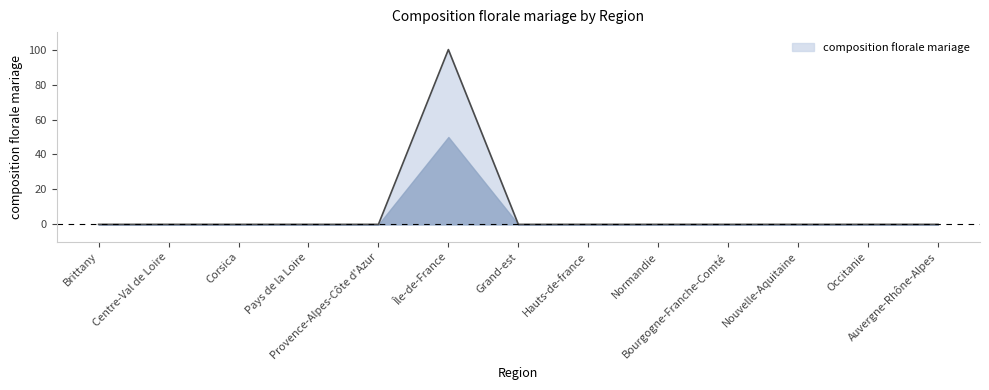

What is the maximum value shown in the chart?

100